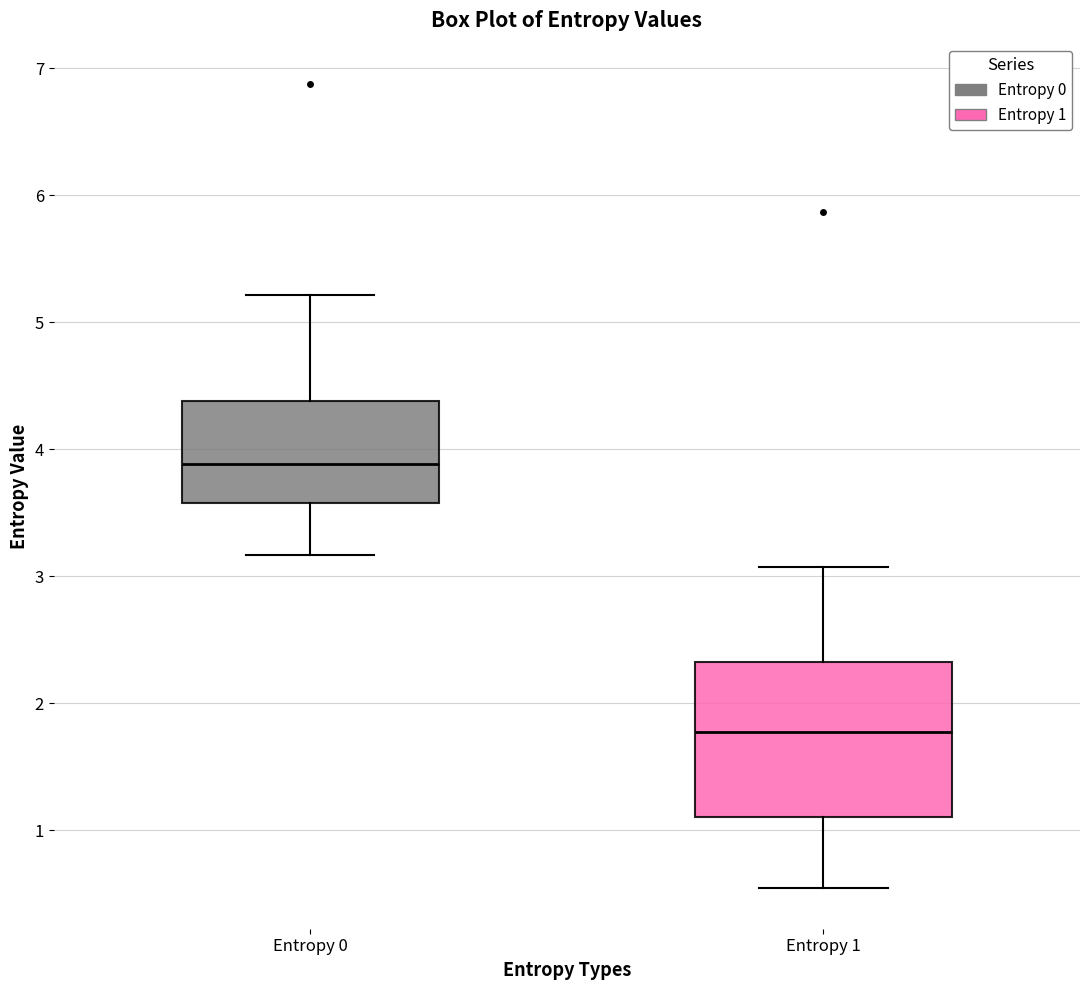

Reading left to right, transcribe this box plot: for each box, give where its median line is, the range the box spans, and where its two whiskers end, as read against the y-axis. The values are not printed on the chart, so give them approximately, as read against the axis.

Entropy 0: median 3.9, box 3.6 to 4.4, whiskers 3.2 to 5.2
Entropy 1: median 1.8, box 1.1 to 2.3, whiskers 0.5 to 3.1